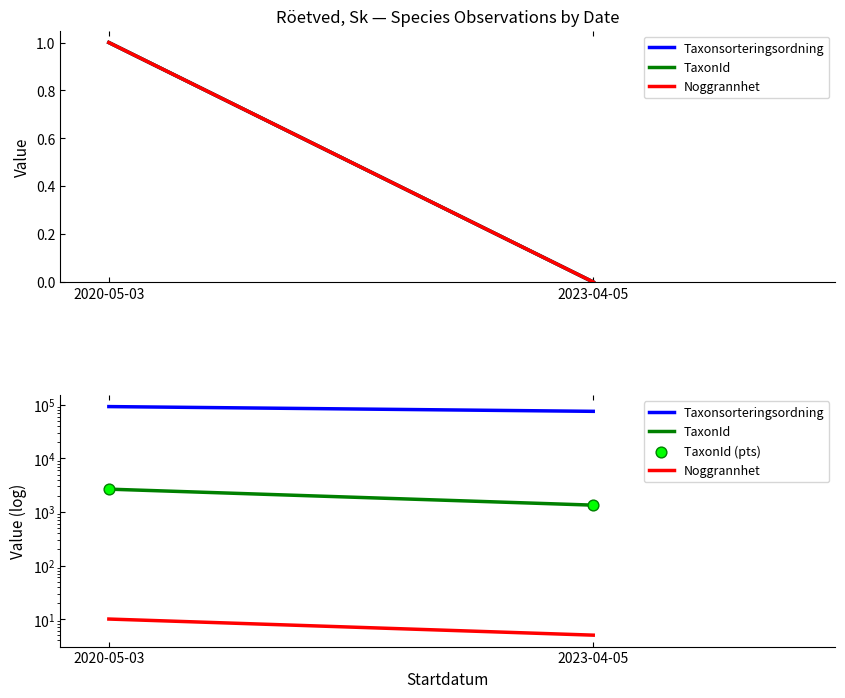

Which series contains the highest Y value?

Taxonsorteringsordning